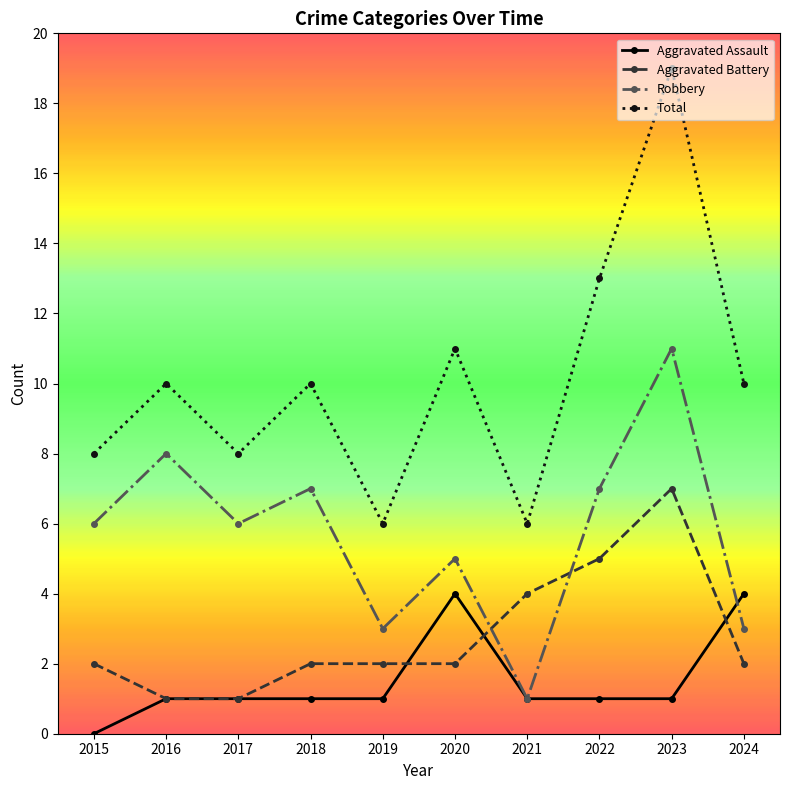

What is the value of the Robbery point at the 10th from the left?

3